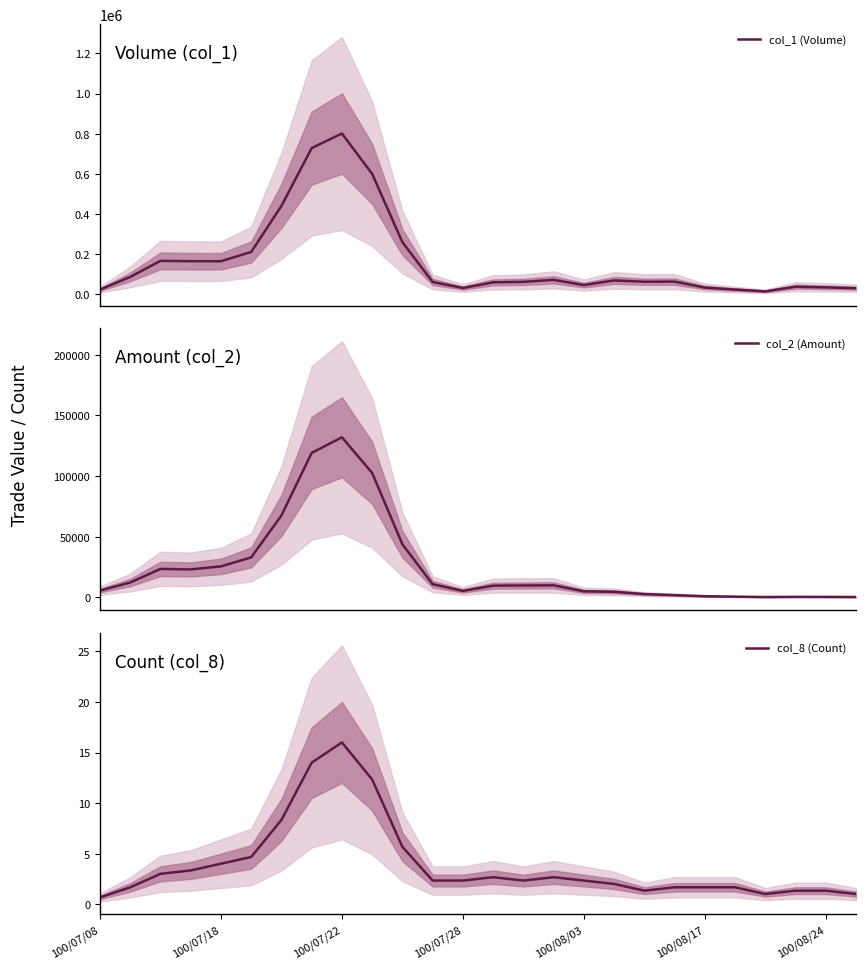

At how many categories does at least one series exceed 448516?

3